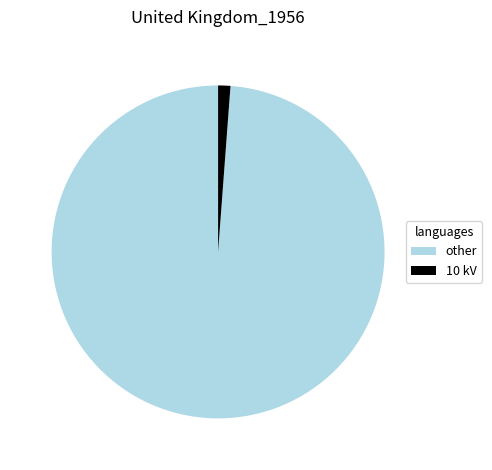

Is there any slice that represents more than half of the pie?

Yes